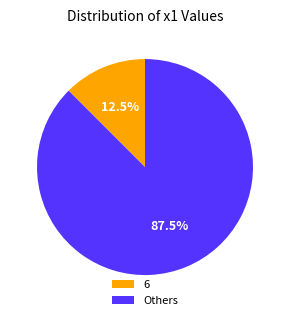

Does any single category account for the majority?

Yes